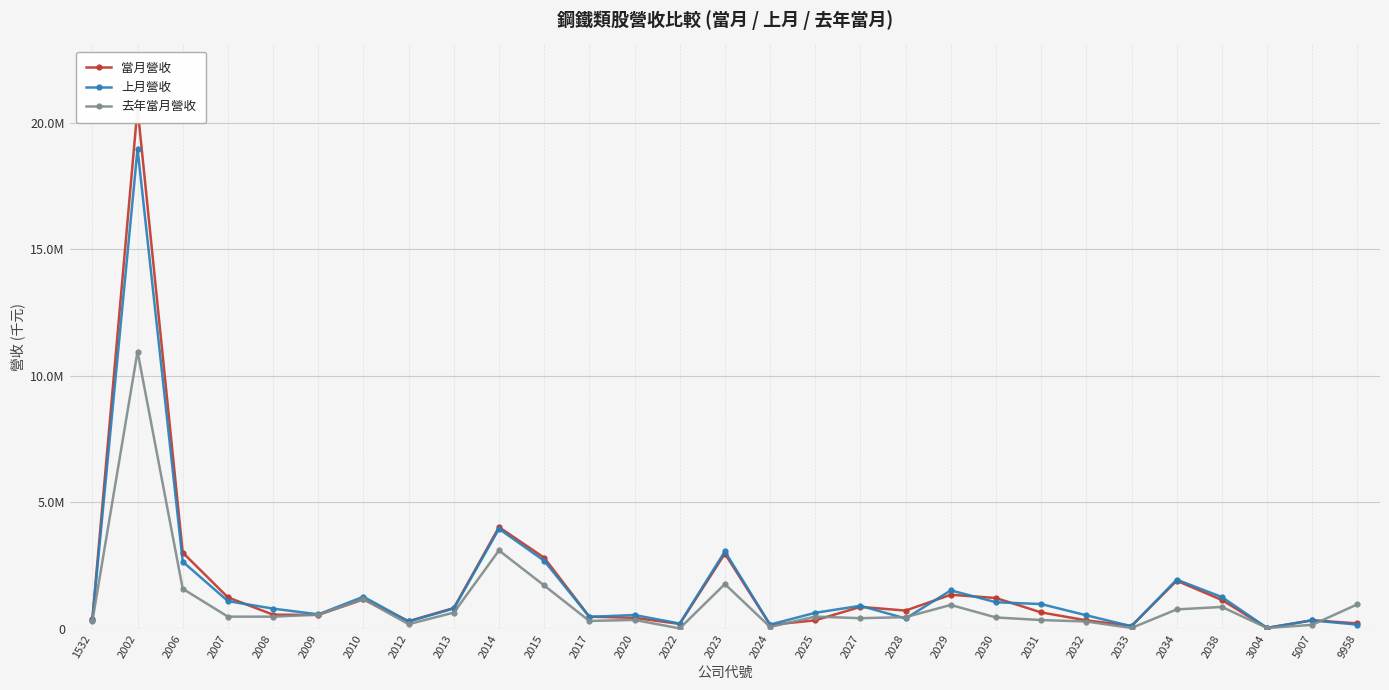

Is the value of 當月營收 at 2022 greater than the value of 去年當月營收 at 2025?

No